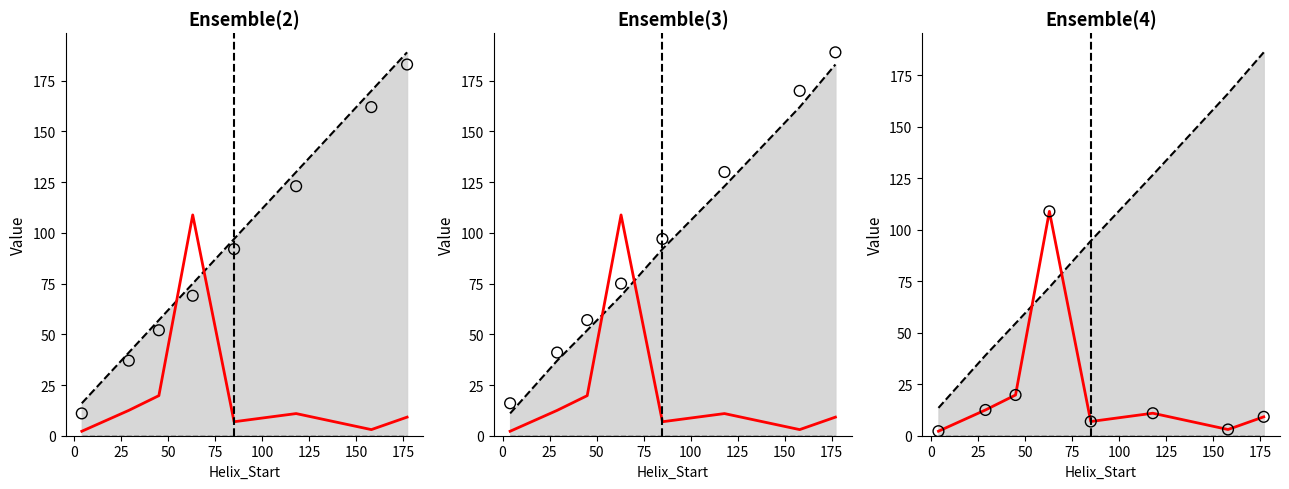

Which series contains the lowest Y value?

Kink_Angle